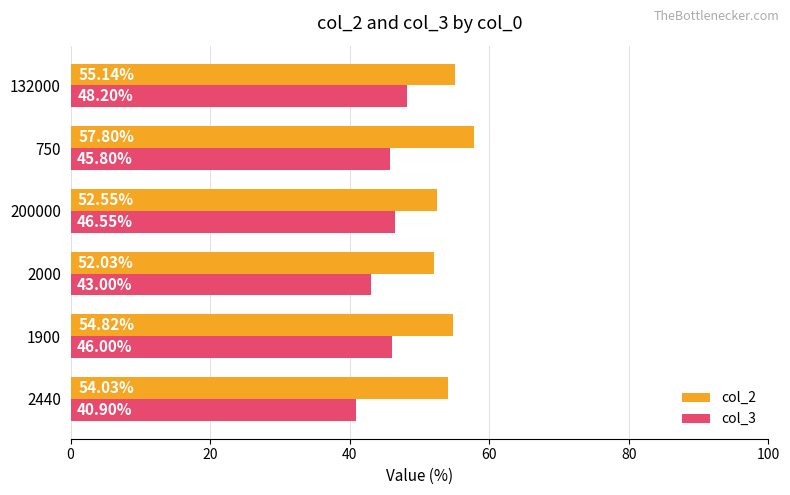

What is the difference between the maximum and minimum values in the col_2 series?

5.8